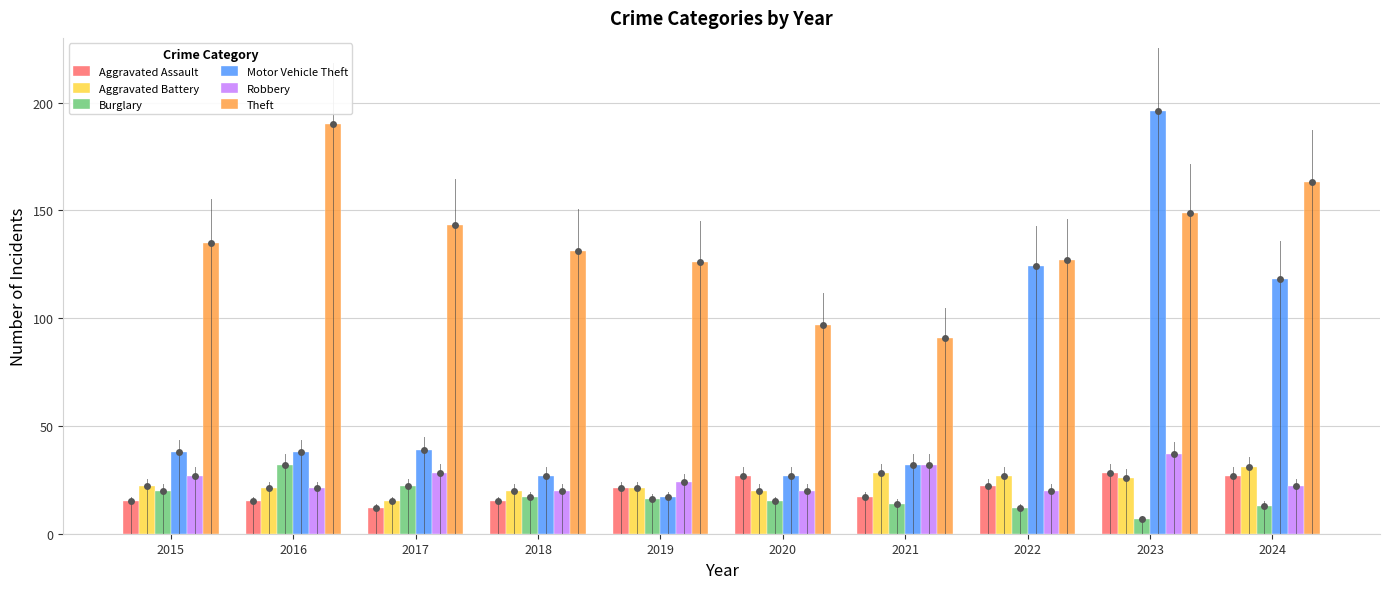

Which series has the largest Y range (max minus min)?

Motor Vehicle Theft